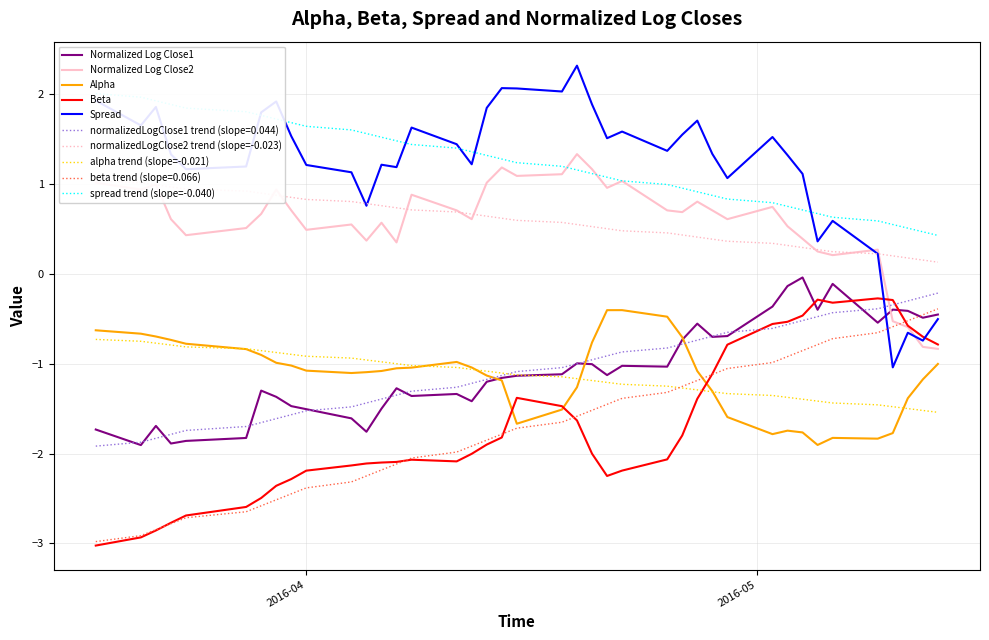

True or false: Spread and alpha trend (slope=-0.021) cross at least once.

False